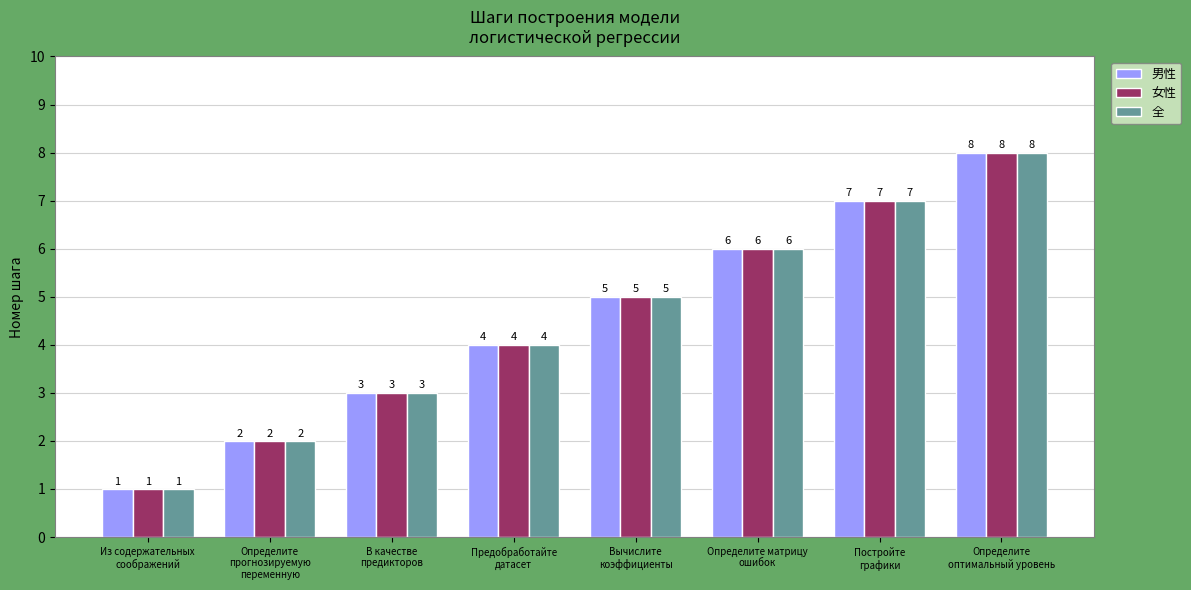

Which category has the highest value across all series?

Определите
оптимальный уровень